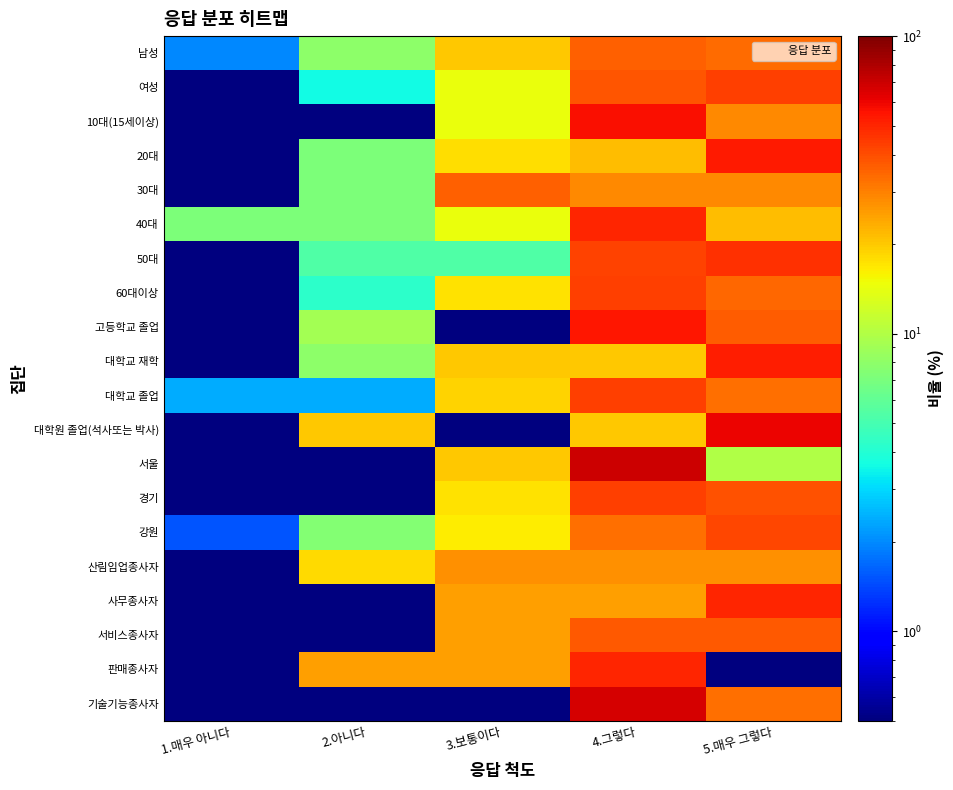

What is the total value across all series at 2.아니다?

133.3